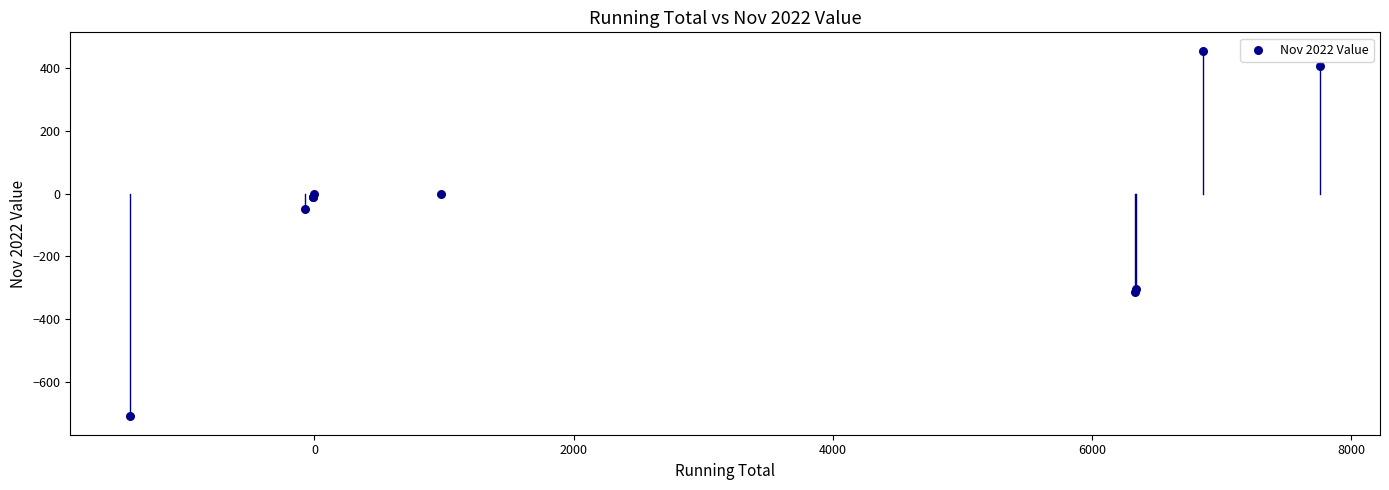

What Y value in the scatter plot is closest to -127?

-50.0